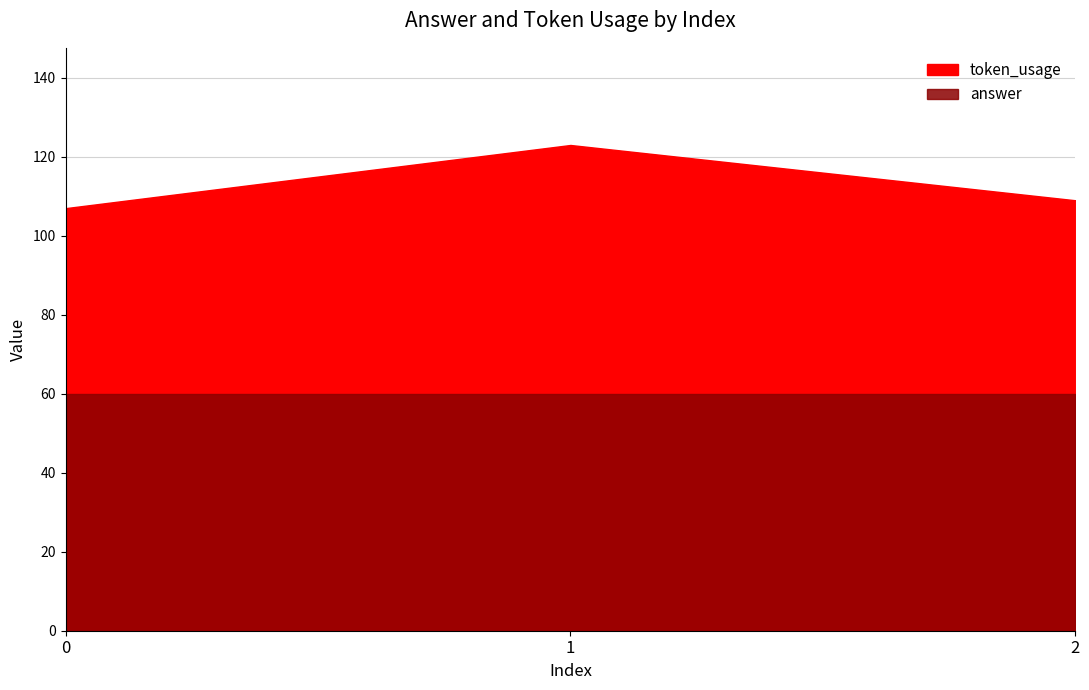

Reading right to left, list all the values displayed in this chart.

token_usage: 109	123	107
answer: 60	60	60